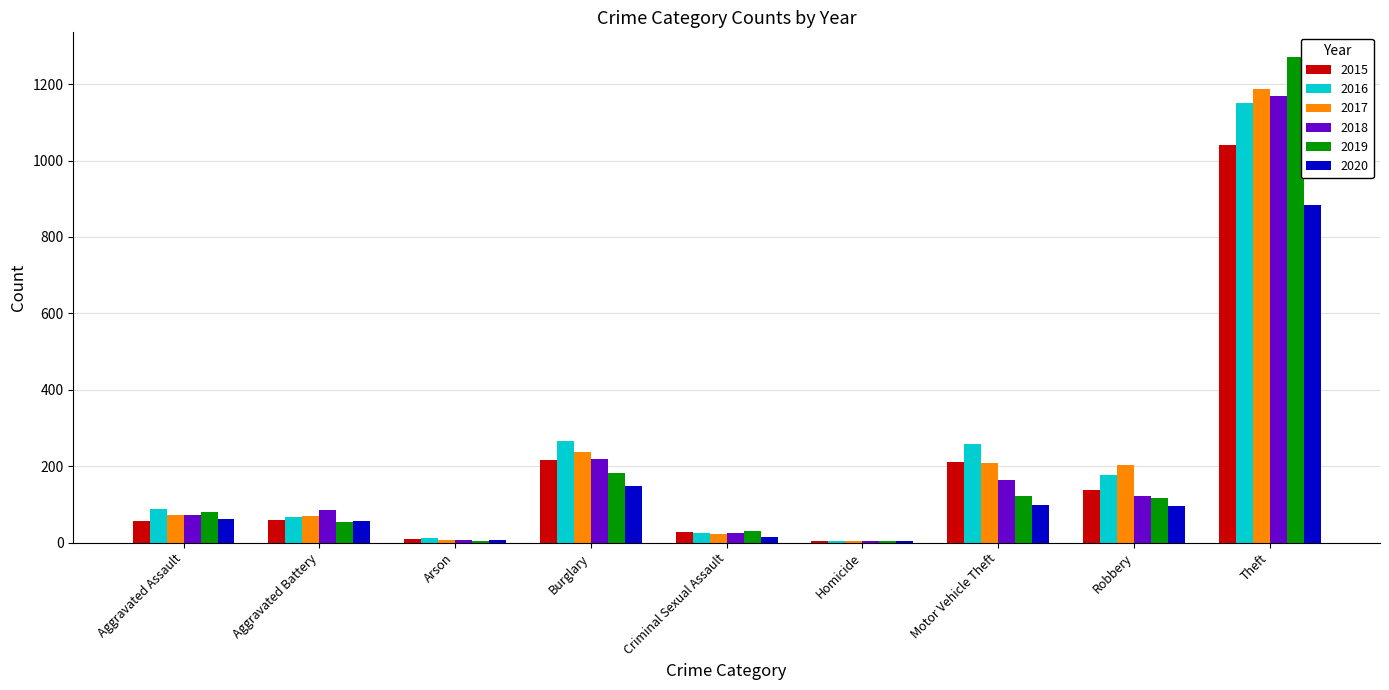

What is the average value of the 2018 series?

207